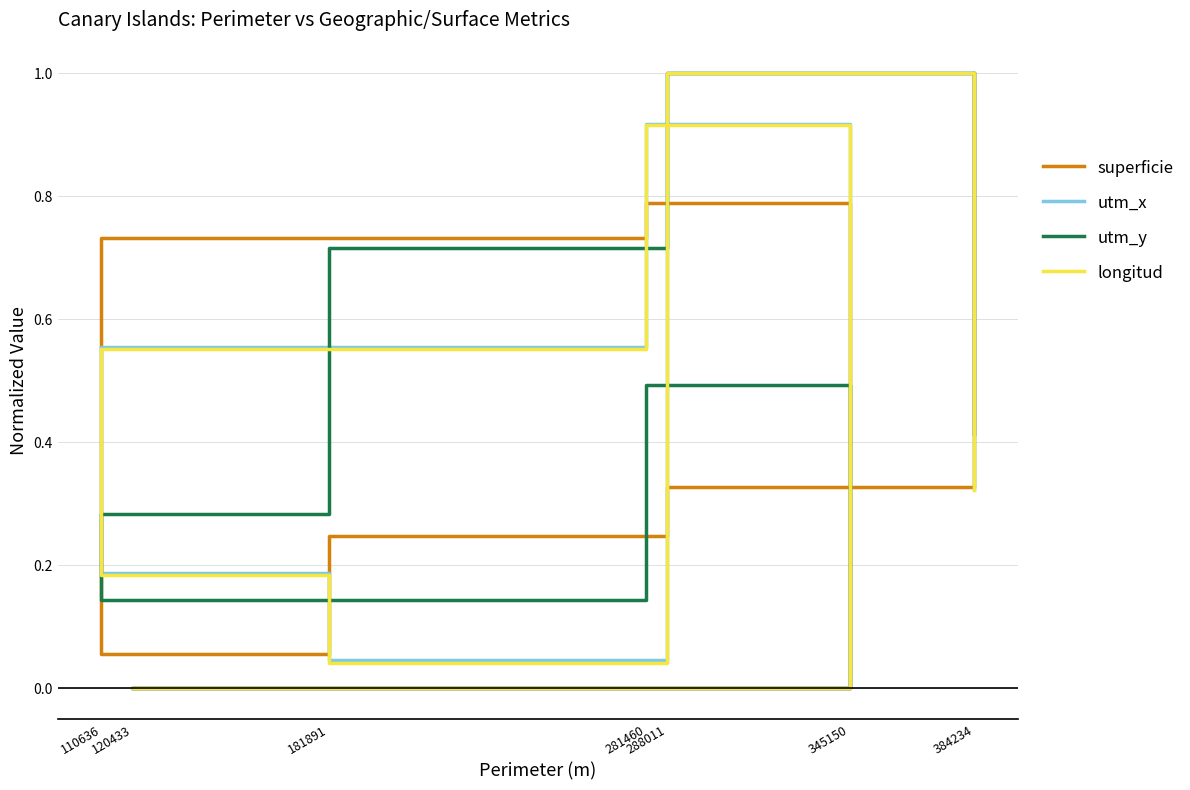

What are all the series names shown in the legend?

superficie, utm_x, utm_y, longitud